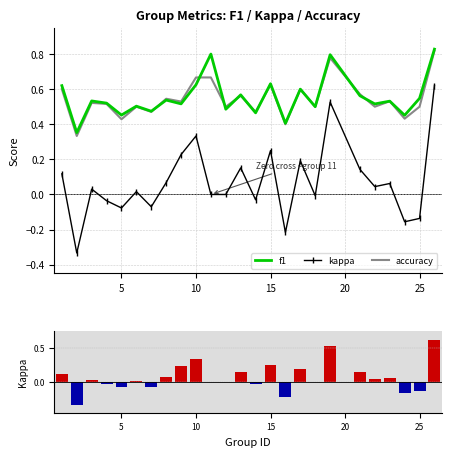

How many series are shown in this chart?

4